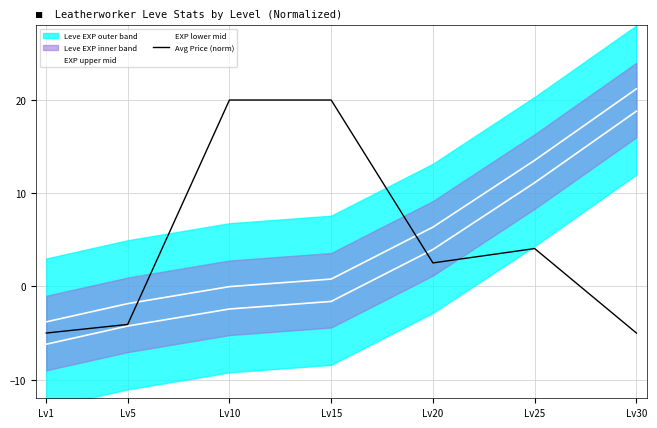

Rank the series at Lv30 from highest to lowest value.

EXP upper mid, EXP lower mid, Avg Price (norm)